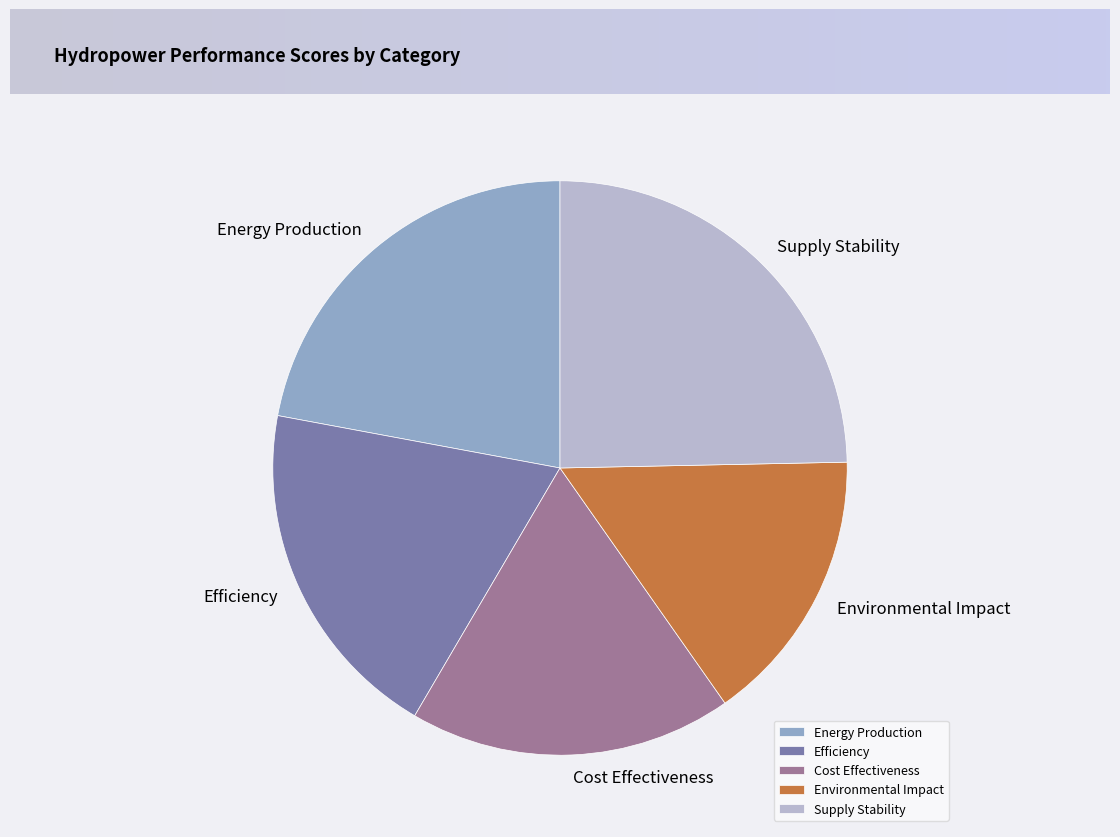

Which has a higher value, Cost Effectiveness or Energy Production?

Energy Production